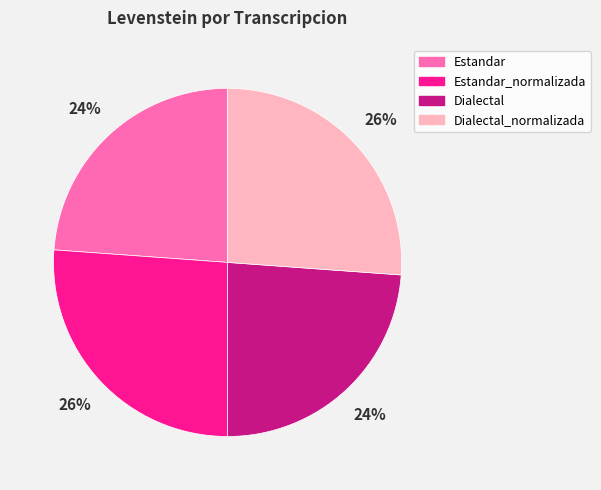

Is there a majority slice in this chart?

No